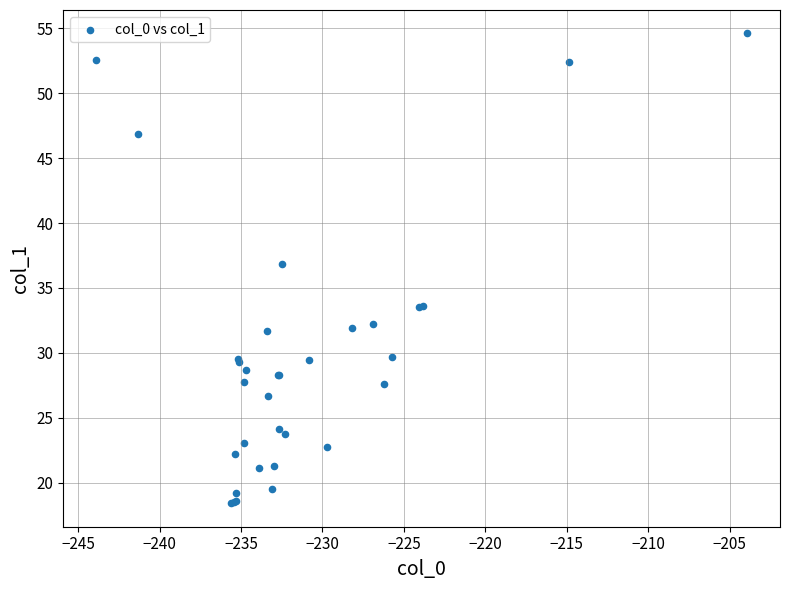

What Y value in the scatter plot is closest to 36?

36.8